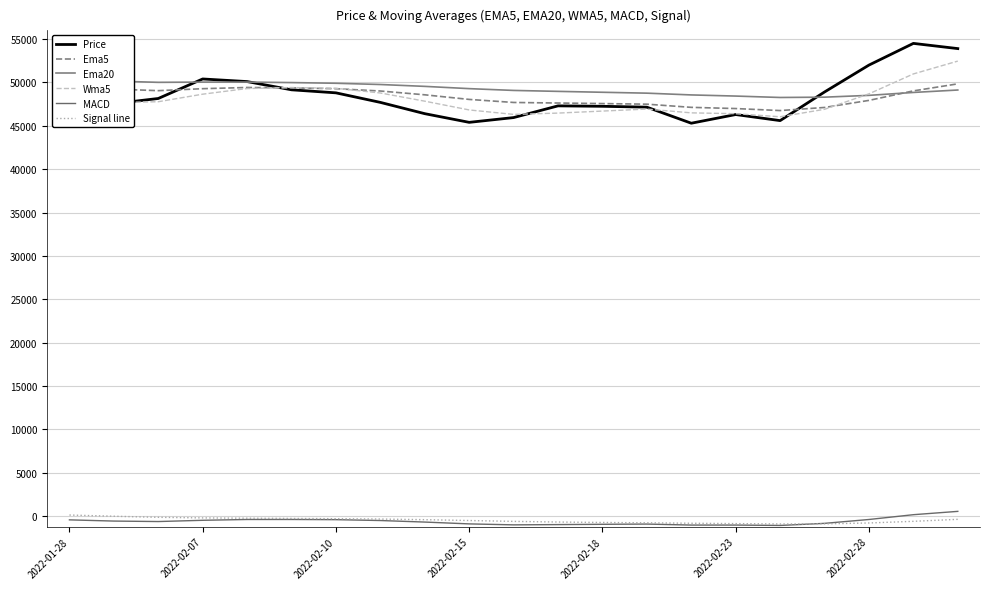

What is the average value of the Wma5 series?

47990.6